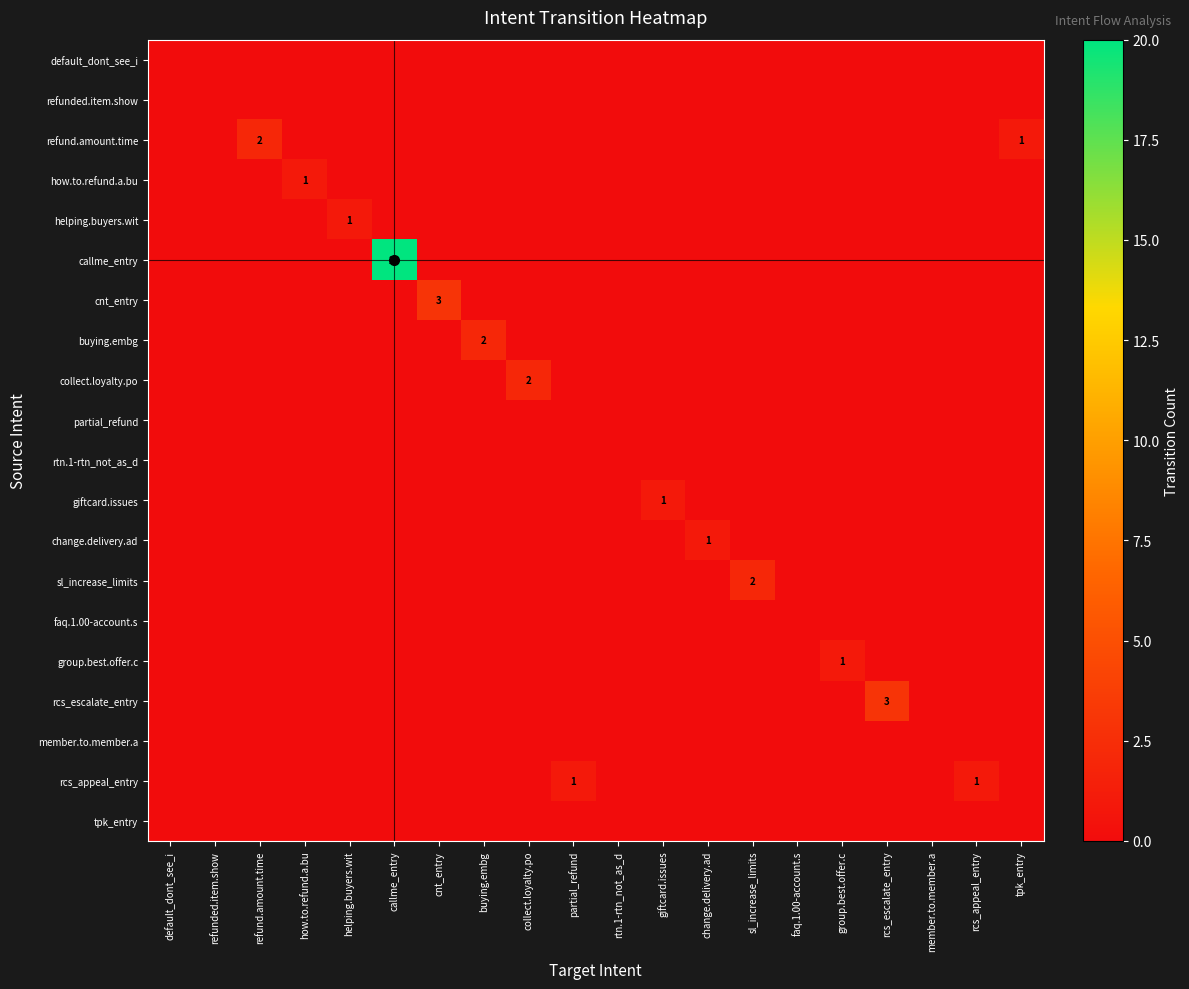

Rank the series by their maximum value, from lowest to highest.

default_dont_see_i, refunded.item.show, partial_refund, rtn.1-rtn_not_as_d, faq.1.00-account.s, member.to.member.a, tpk_entry, how.to.refund.a.bu, helping.buyers.wit, giftcard.issues, change.delivery.ad, group.best.offer.c, rcs_appeal_entry, refund.amount.time, buying.embg, collect.loyalty.po, sl_increase_limits, cnt_entry, rcs_escalate_entry, callme_entry